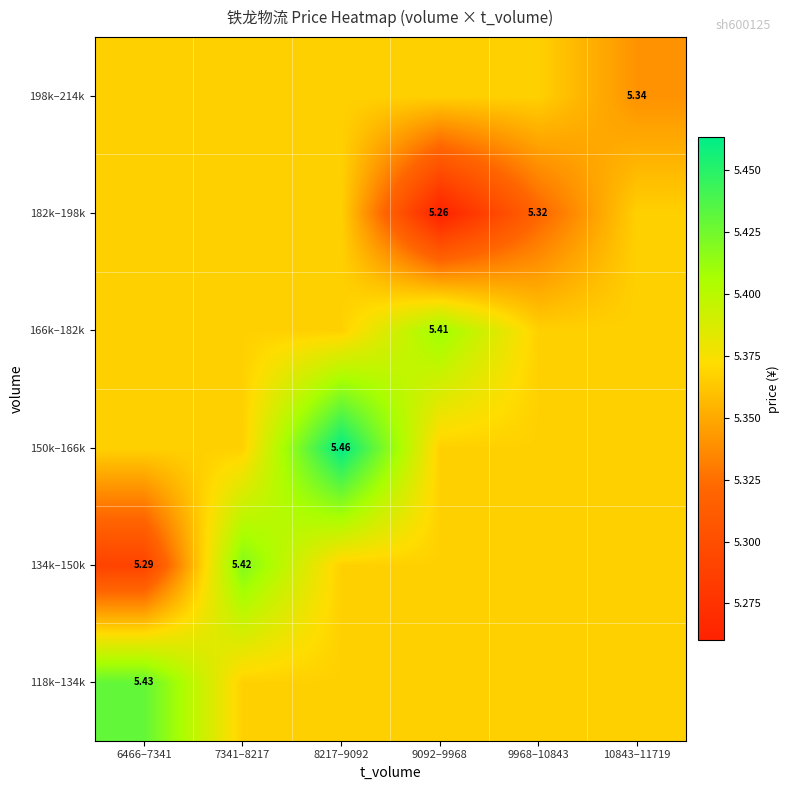

Where is 182k–198k nearest to the value 5?

9092–9968